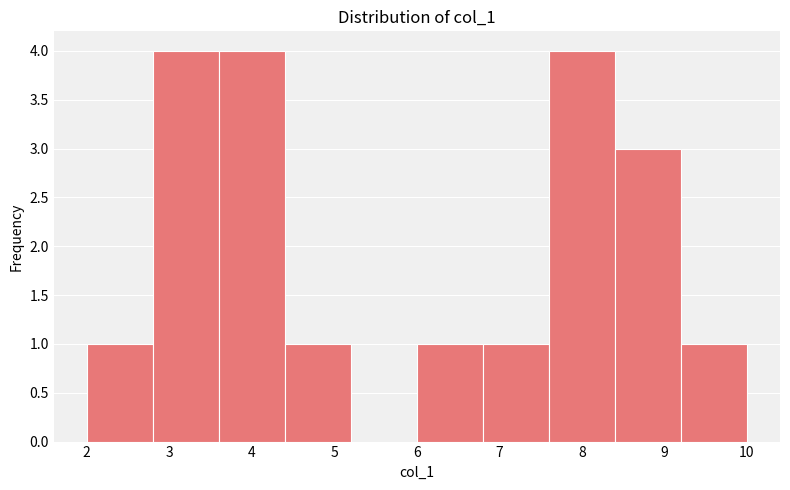

What is the height of the bar covering 6.8 to 7.6 on the x-axis? The values are not printed on the chart, so give them approximately, as read against the axis.

1